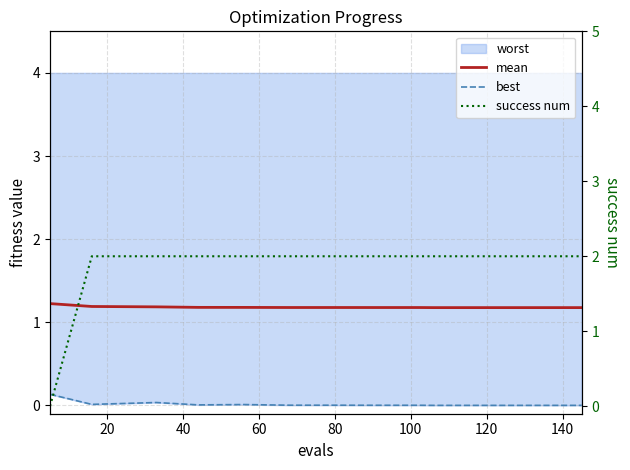

Is this an area chart (filled region under the line)?

No